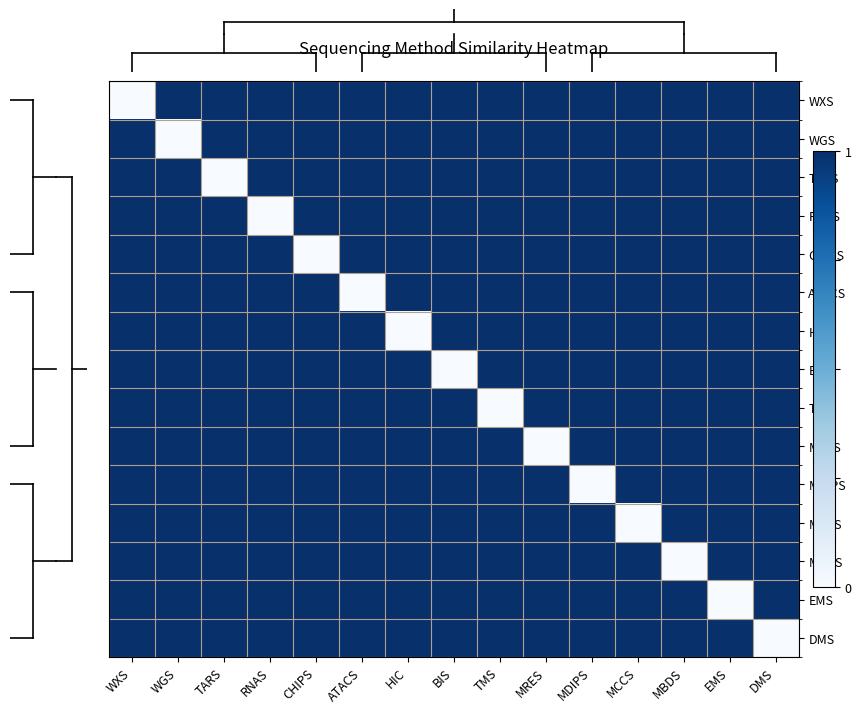

List the series in order of their peak value, highest first.

WXS, WGS, TARS, RNAS, CHIPS, ATACS, HIC, BIS, TMS, MRES, MDIPS, MCCS, MBDS, EMS, DMS